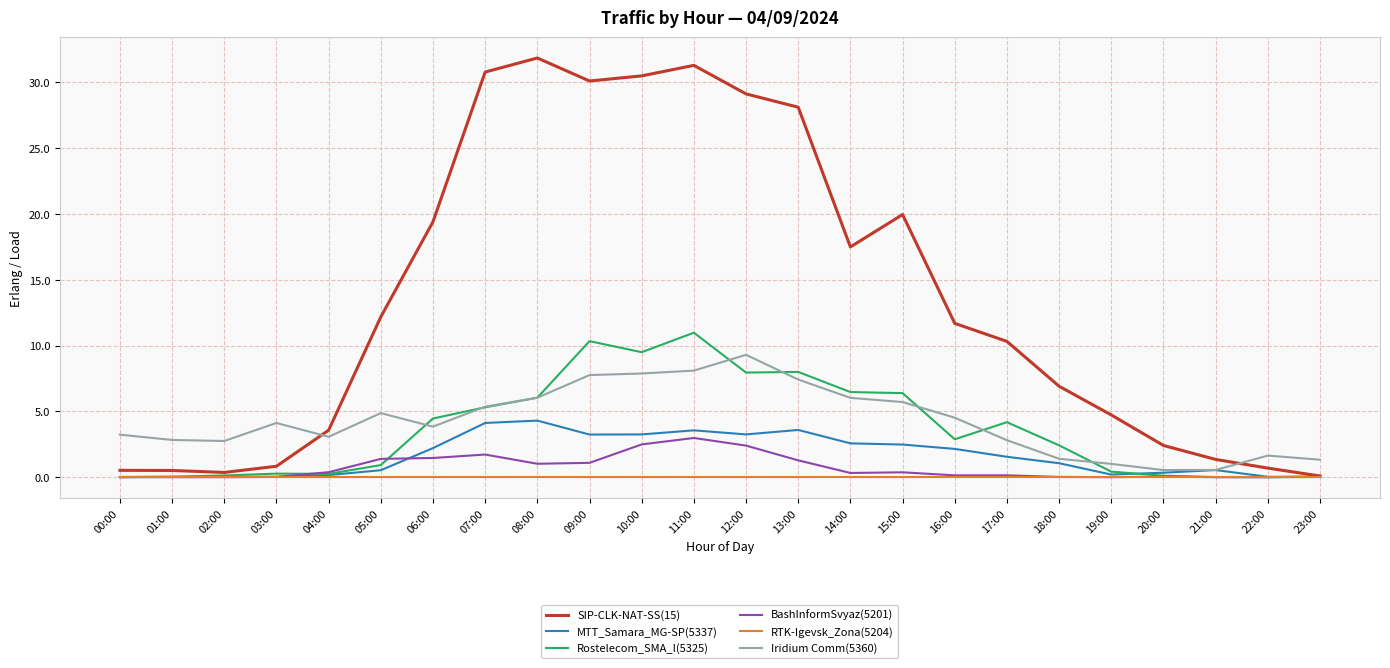

The MTT_Samara_MG-SP(5337) series shows 2.5 at 15:00. True or false?

True